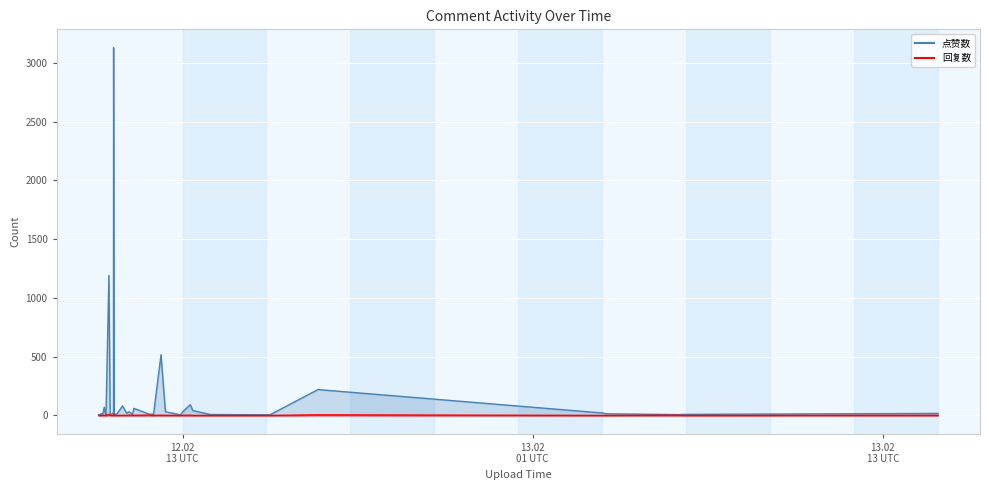

What is the difference between the highest and lowest values at 1676200608?

10